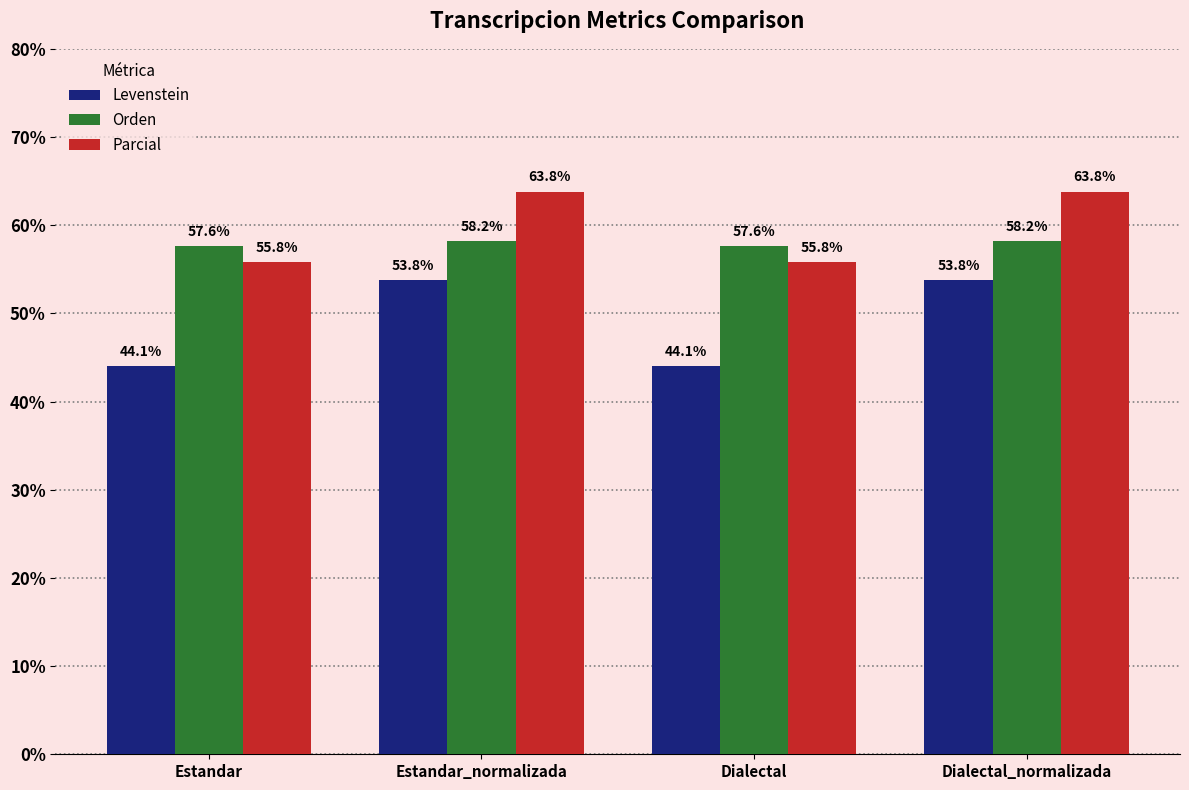

At which label does Levenstein first exceed 53?

Estandar_normalizada